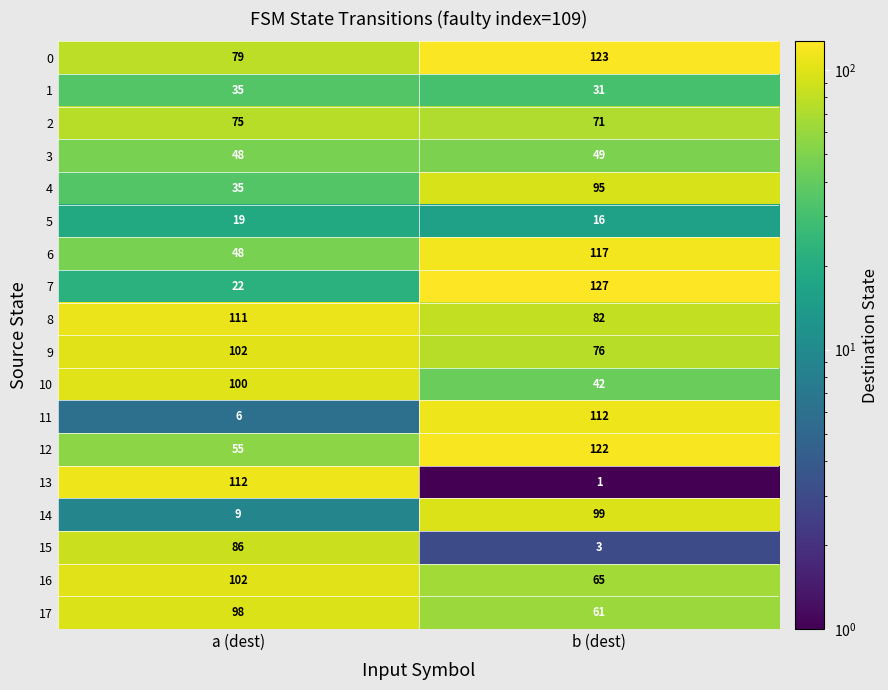

At how many categories does at least one series exceed 2?

2